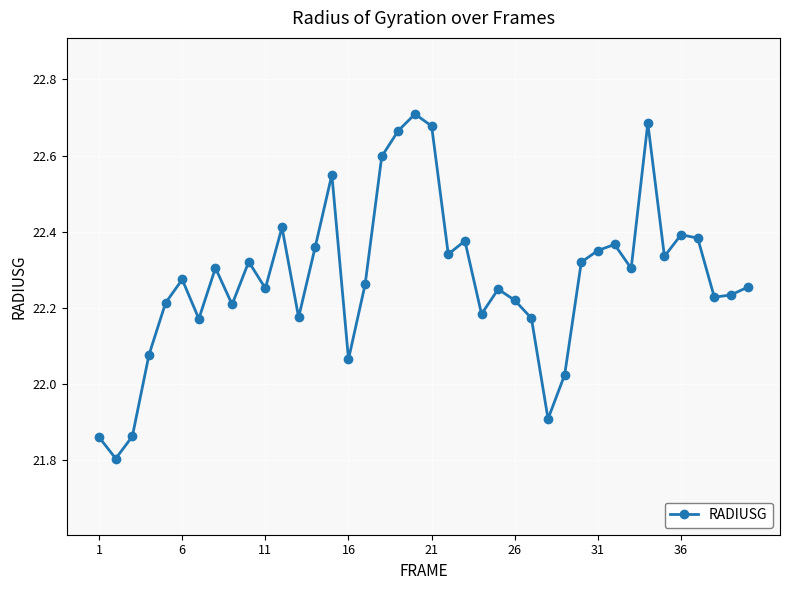

Does the chart have visible grid lines?

Yes